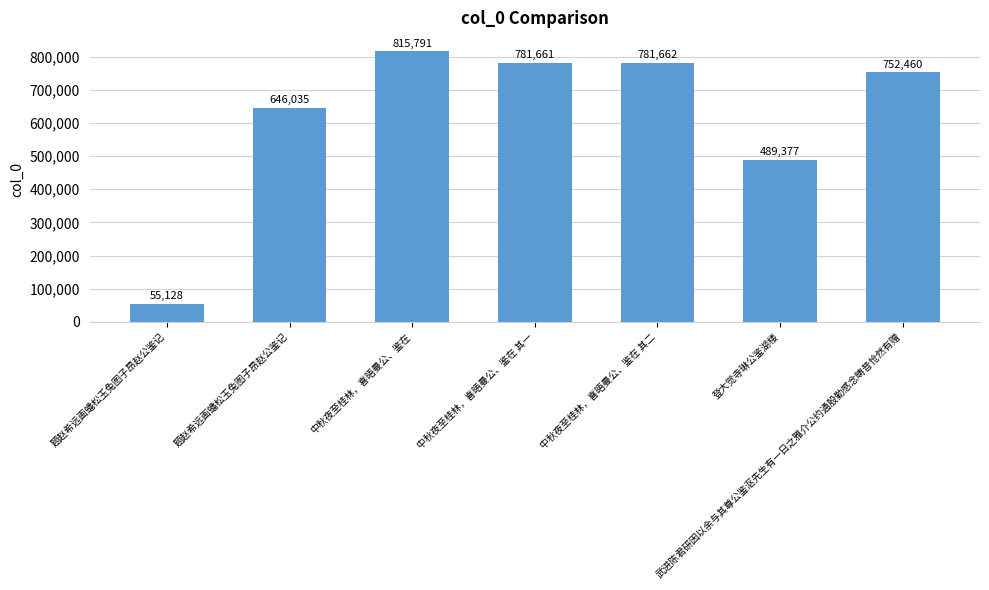

What is the difference between the maximum and minimum values?

760663